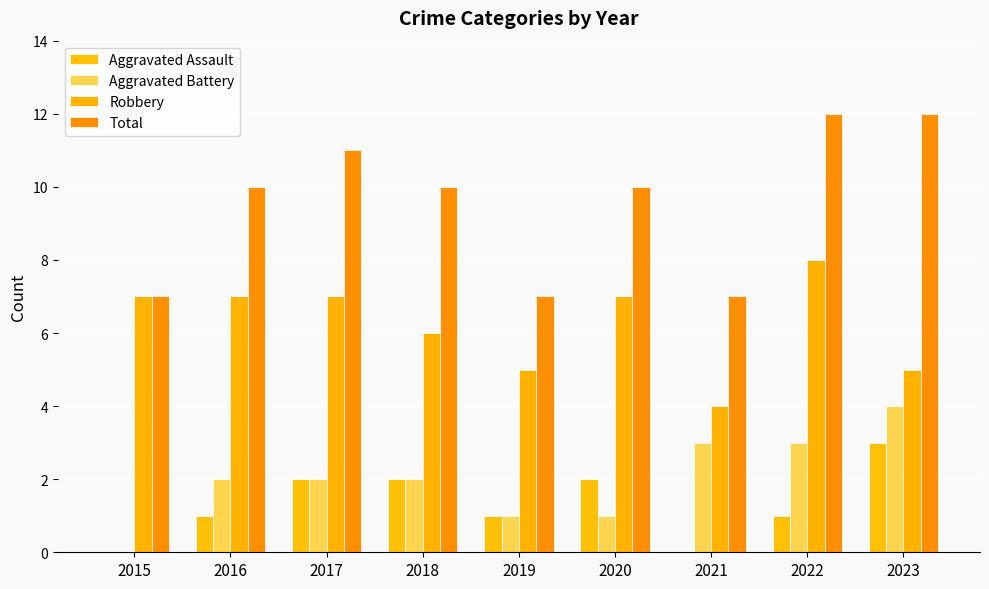

Does the chart contain stacked bars?

No